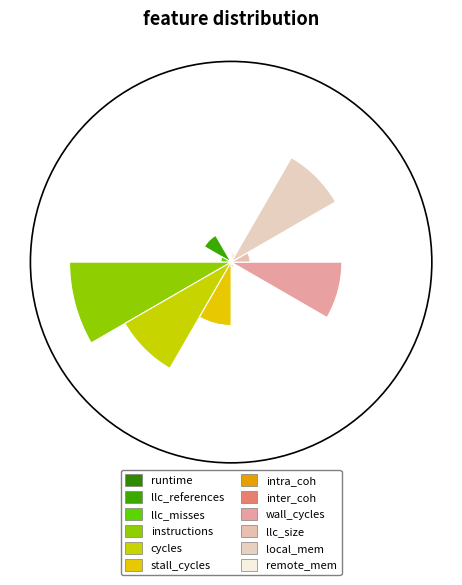

Combined, do cycles and llc_misses account for over 50%?

No